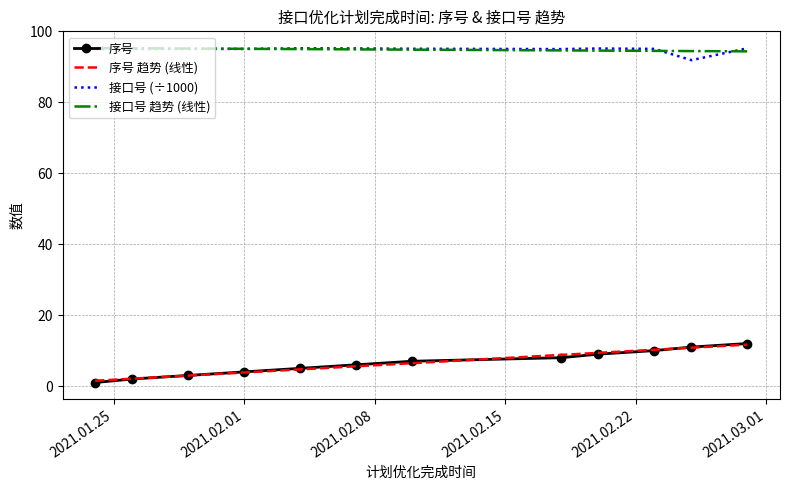

True or false: 接口号 (÷1000) and 序号 intersect in this chart.

False